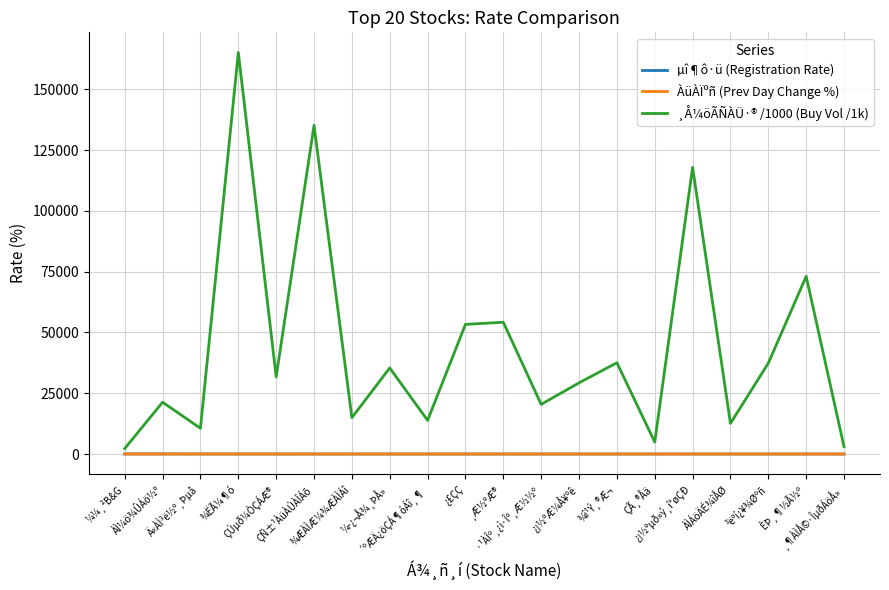

What is the minimum value for ¸Å¼öÃÑÀÜ·® /1000 (Buy Vol /1k)?

2270.0